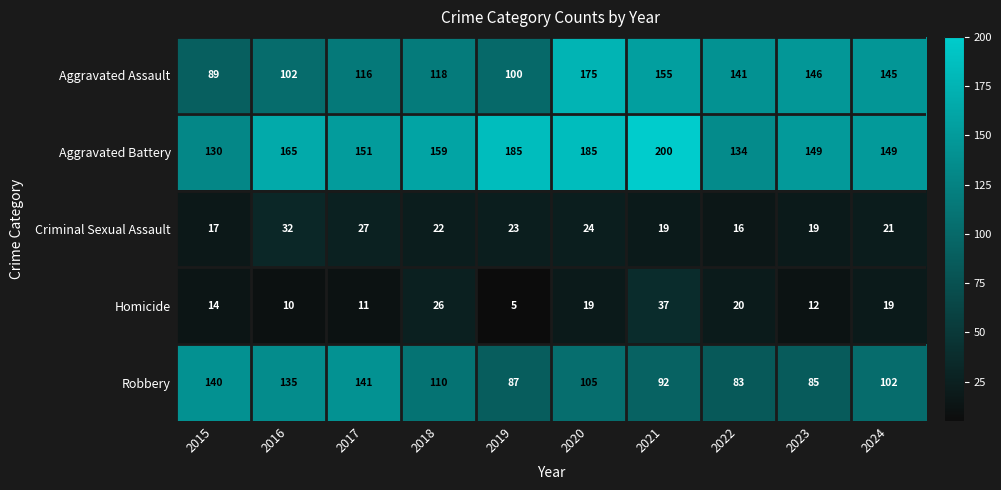

At how many categories does at least one series exceed 58?

10